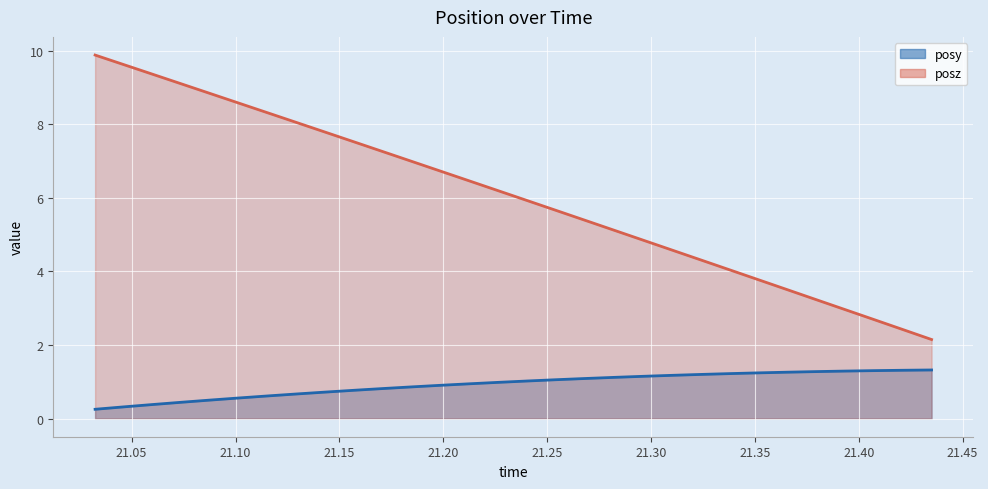

How many lines are shown in the chart?

2